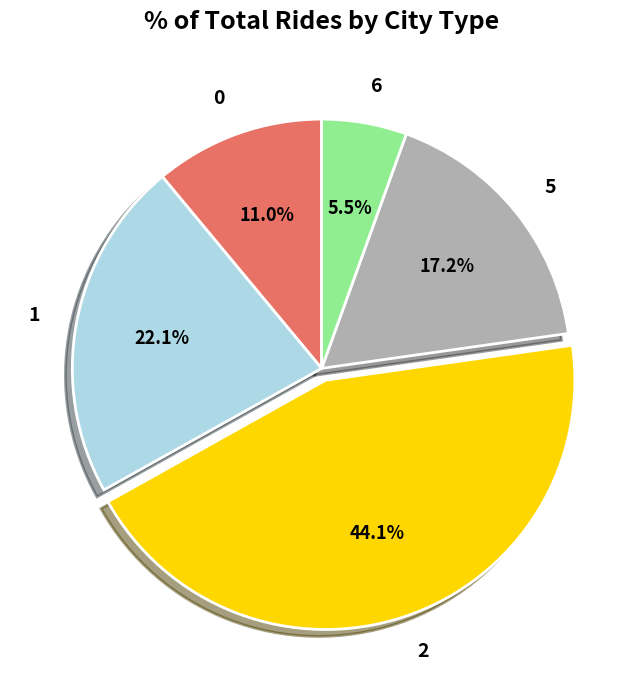

Rank the categories by value from lowest to highest.

6, 0, 5, 1, 2